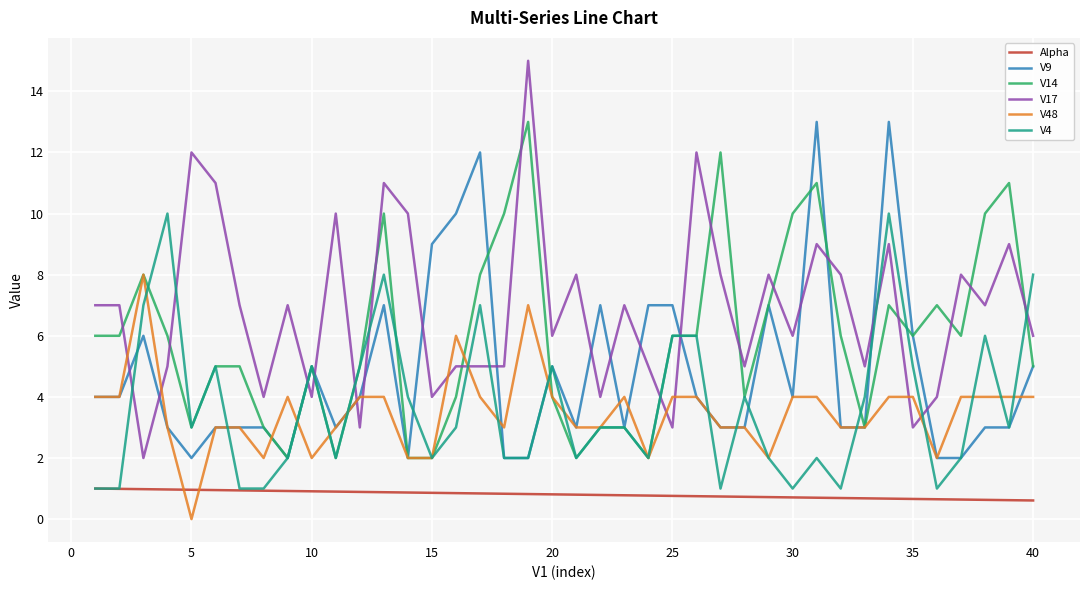

How many times do V17 and V48 cross each other?

10